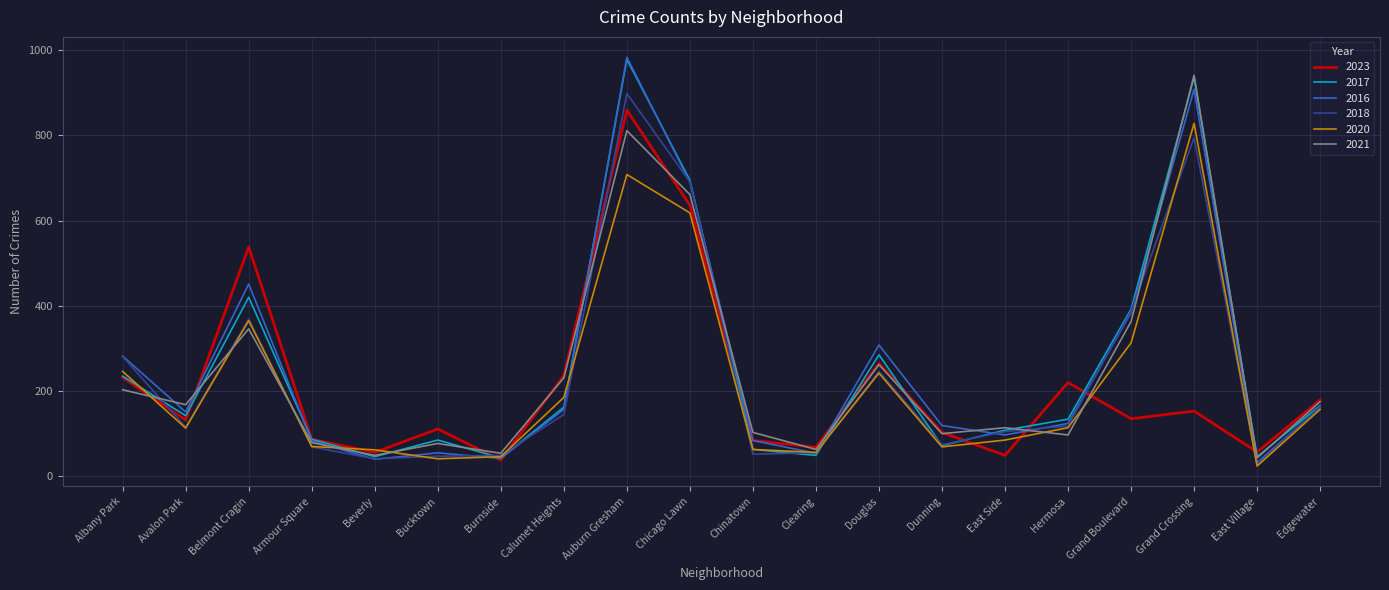

True or false: 2023 and 2016 intersect in this chart.

True